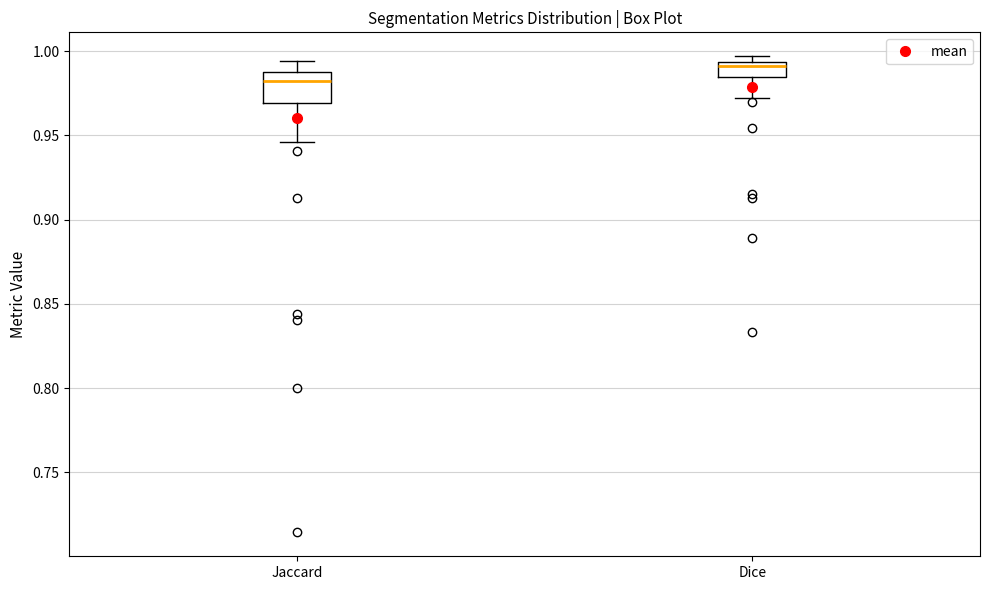

Reading left to right, read every box against the y-axis: the position of its median line, the range the box covers, and the ends of its whiskers. The values are not printed on the chart, so give them approximately, as read against the axis.

Jaccard: median 0.980, box 0.970 to 0.985, whiskers 0.945 to 0.995
Dice: median 0.990, box 0.985 to 0.995, whiskers 0.970 to 0.995 (just above the box's upper edge)